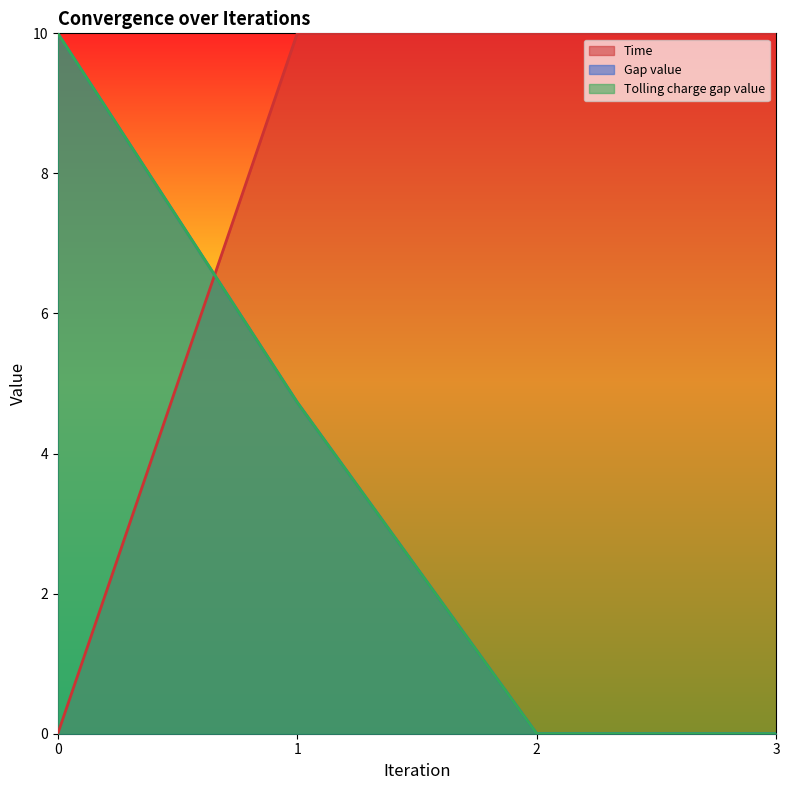

Is the value of Tolling charge gap value at 1 greater than the value of Gap value at 0?

No